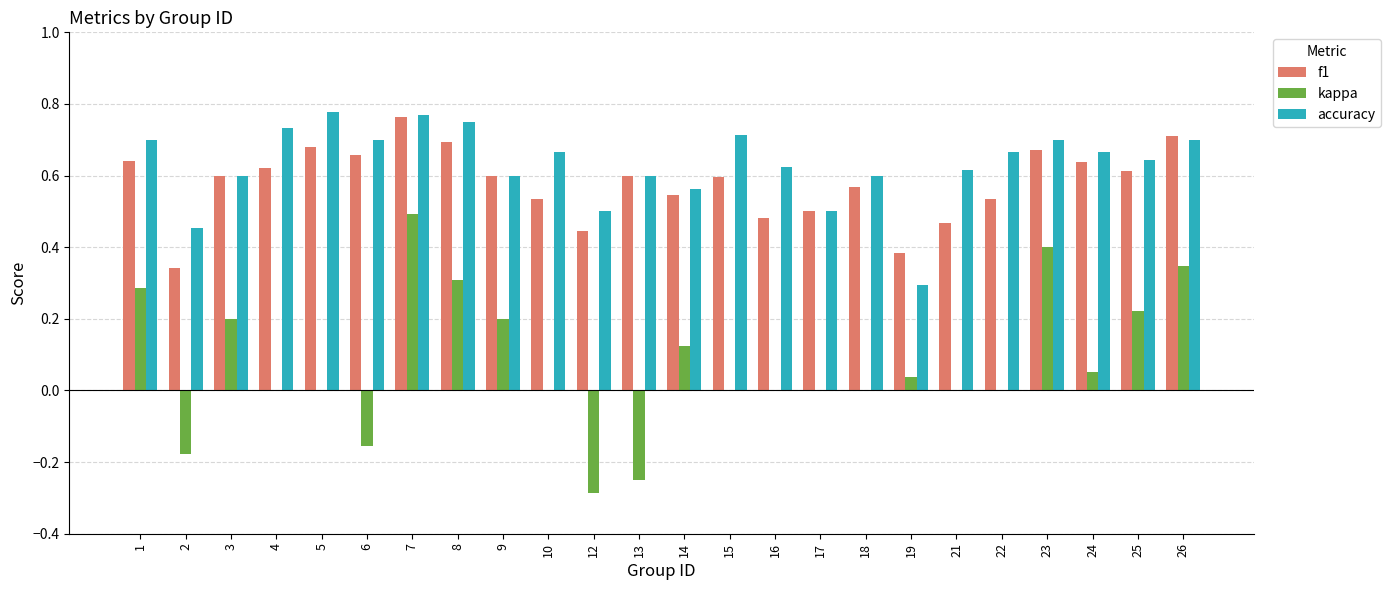

Which series changed the most between 2 and 14?

kappa